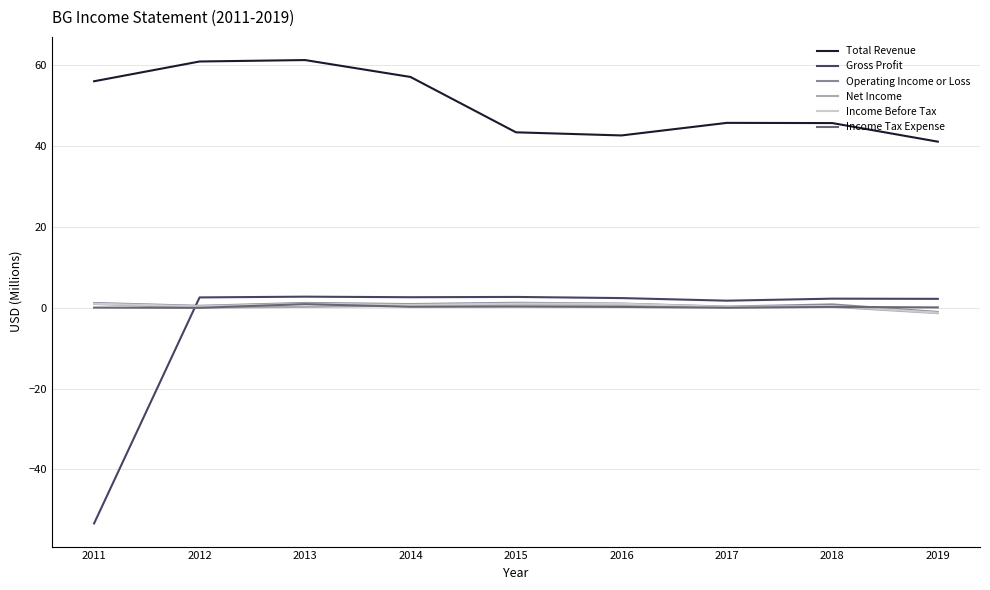

What is the sum of the Income Tax Expense values at 2016 and 2014?

0.5